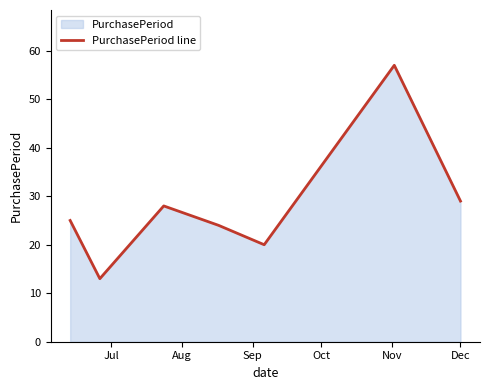

True or false: the data has more than 0 interior local peaks.

True